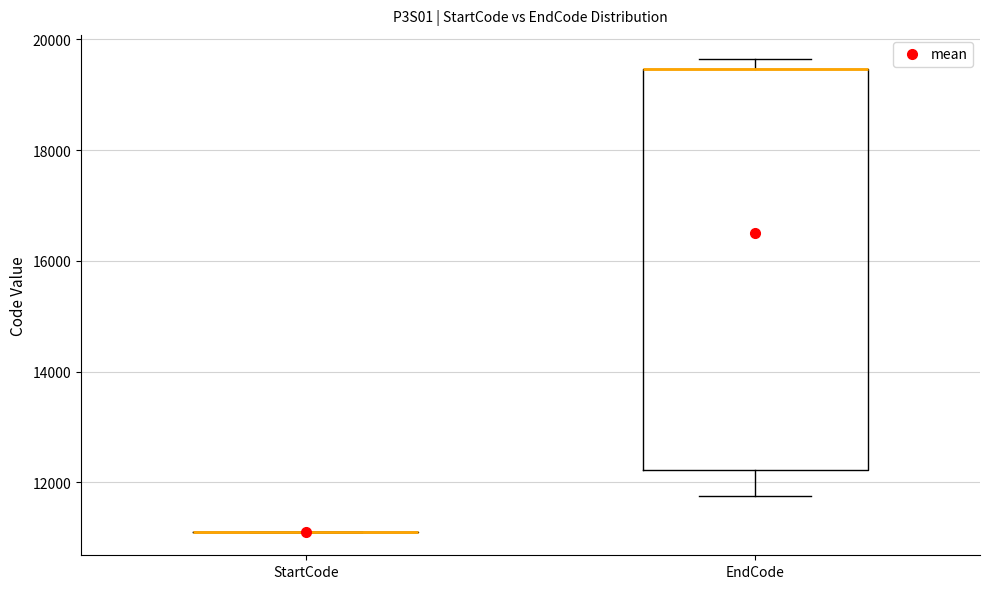

Reading left to right, transcribe this box plot: for each box, give where its median line is, the range the box spans, and where its two whiskers end, as read against the y-axis. The values are not printed on the chart, so give them approximately, as read against the axis.

StartCode: box collapsed to a line at 11200, whiskers 11200 to 11200
EndCode: median 19400 (drawn on the box's upper edge), box 12200 to 19400, whiskers 11800 to 19600